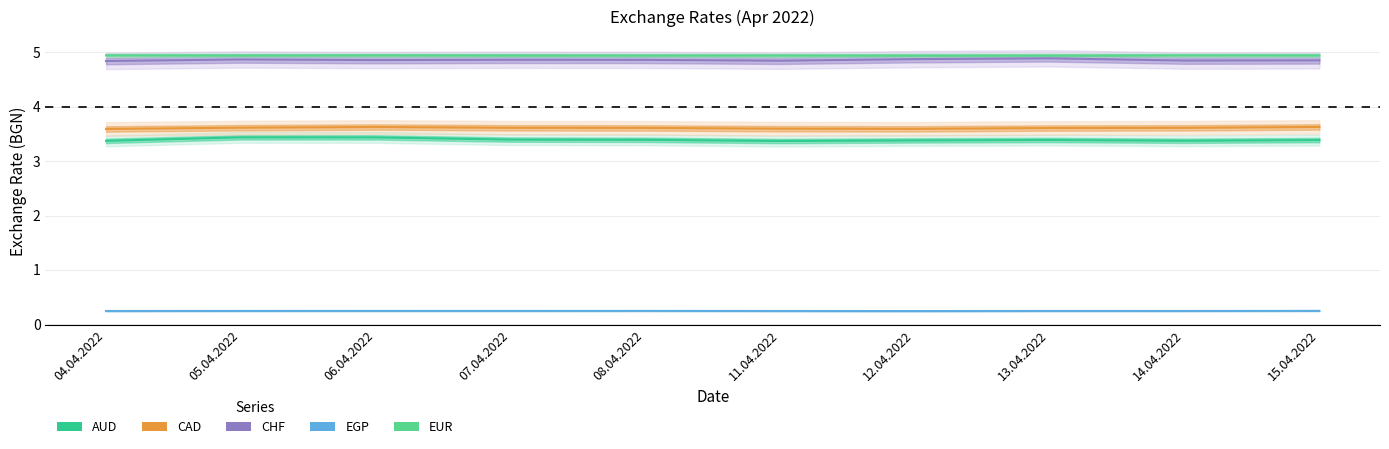

What is the lowest value of the CAD series?

3.6